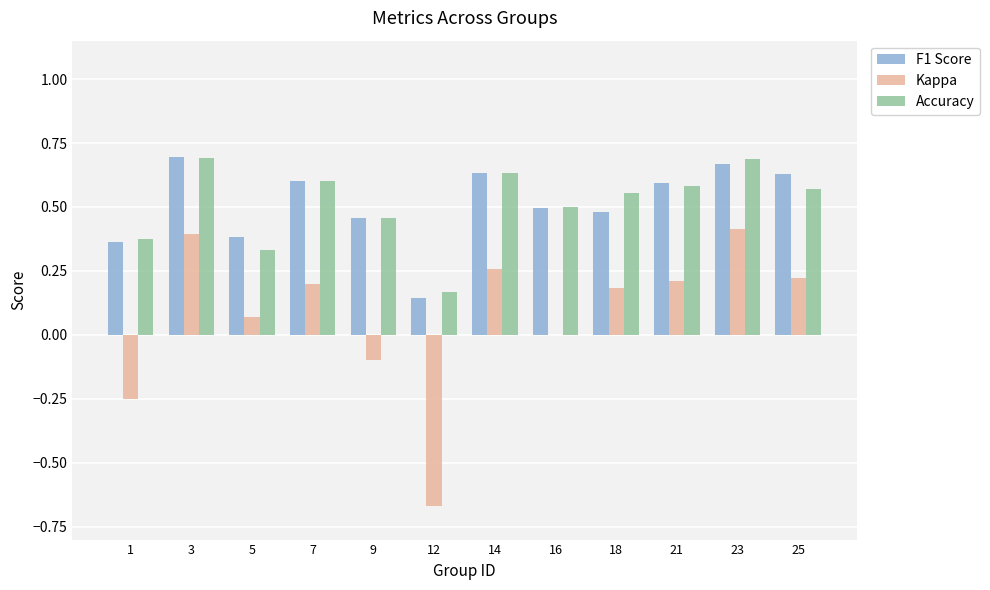

Are the bars horizontal?

No